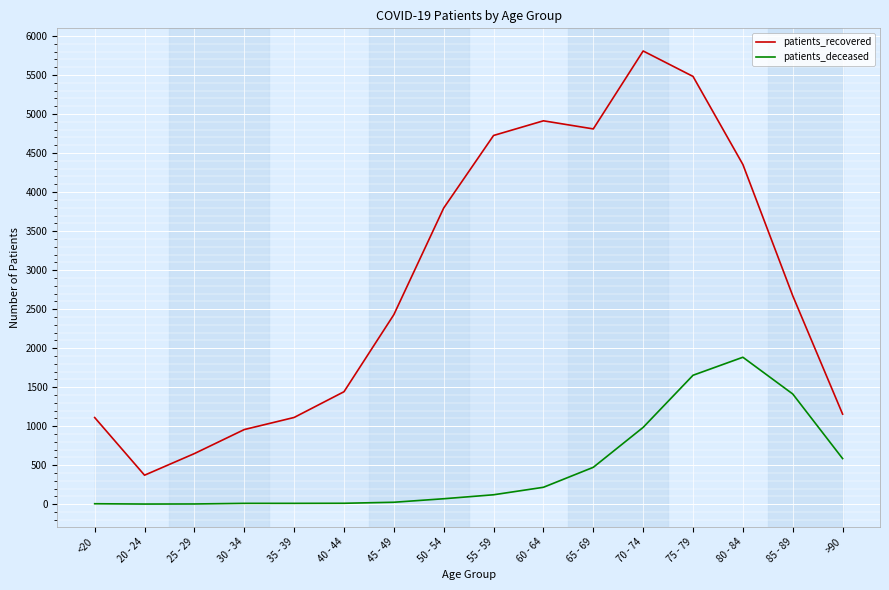

Reading right to left, list all the values displayed in this chart.

patients_recovered: 1154	2671	4354	5483	5809	4810	4914	4726	3796	2429	1441	1111	956	648	371	1110
patients_deceased: 584	1412	1883	1652	984	472	216	120	69	24	11	10	10	2	1	5